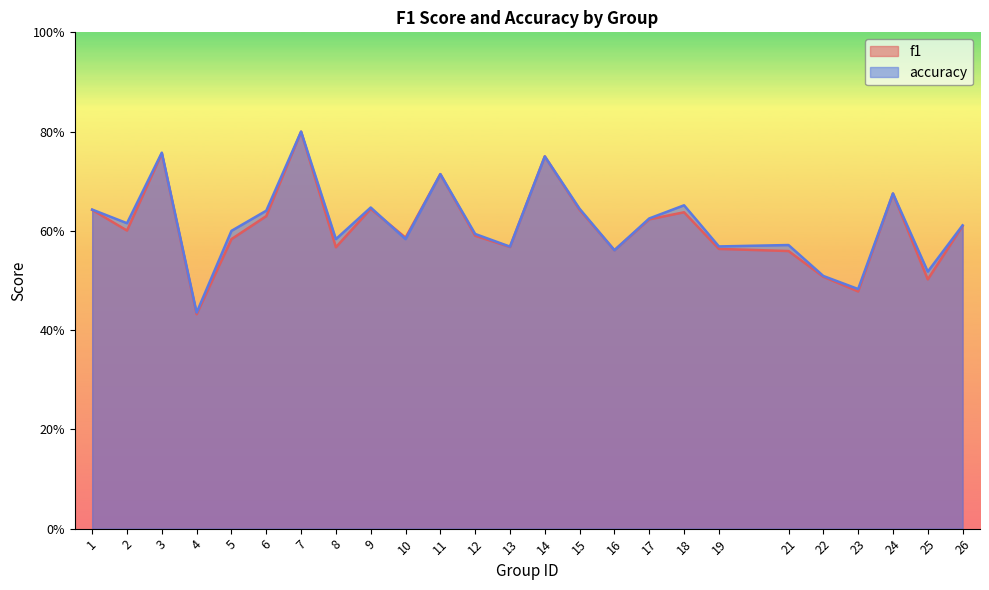

The value of f1 at 12 is 0.8. True or false?

False